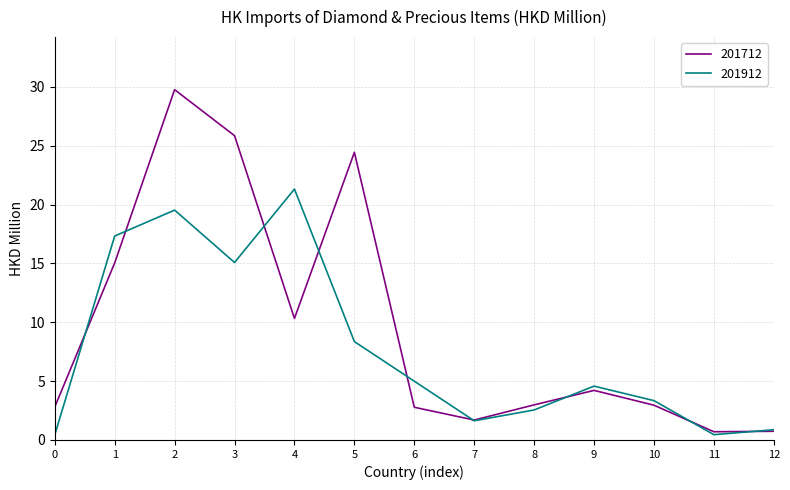

What is the greatest value displayed?

29.8